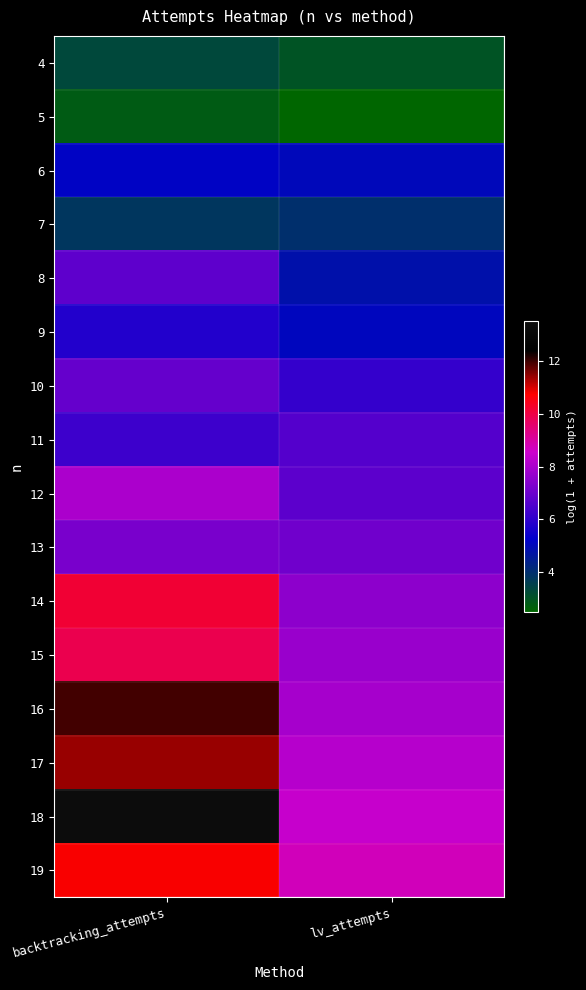

How many categories are shown in the chart?

2